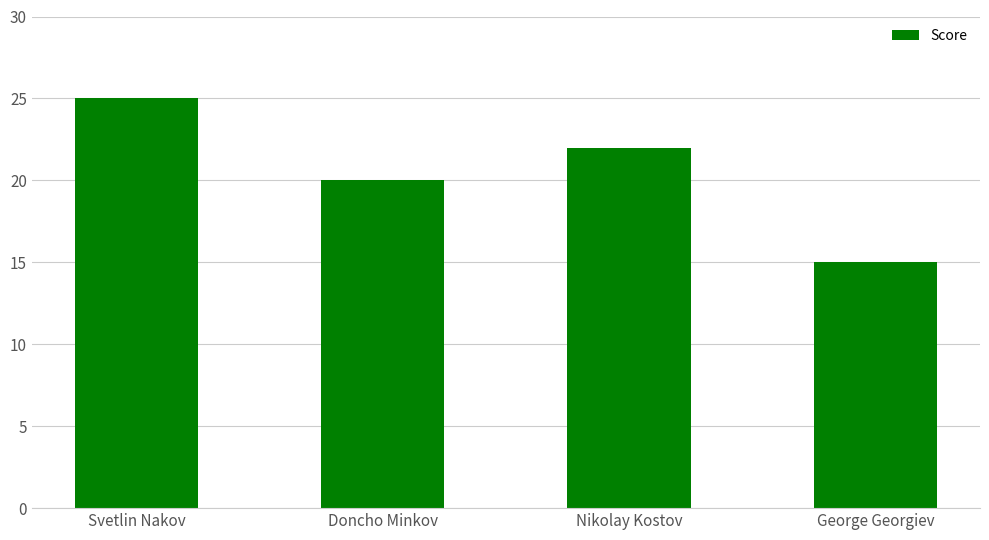

At which label does the data first exceed 22?

Svetlin Nakov